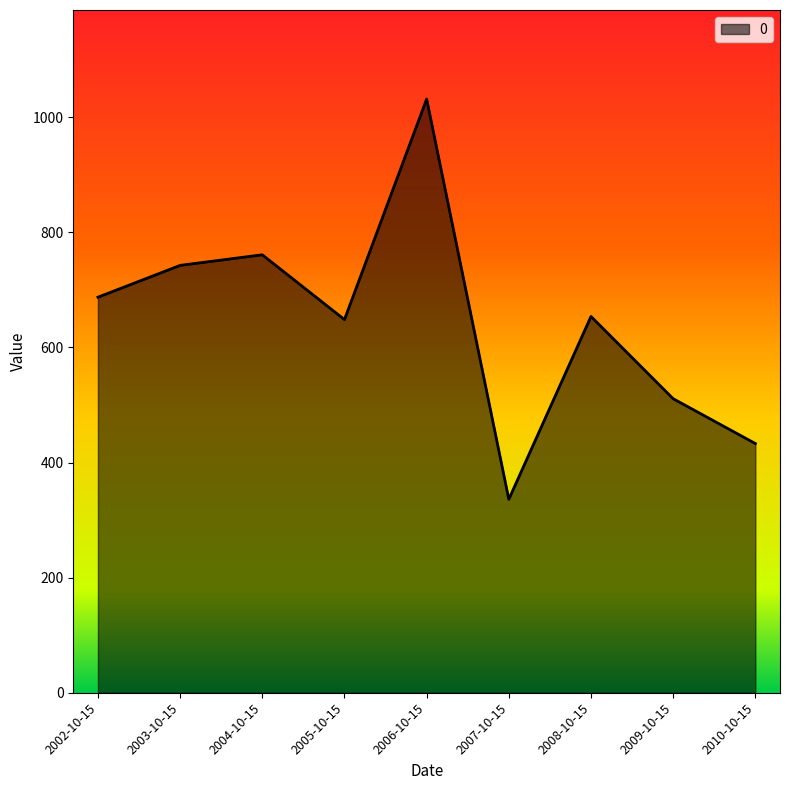

Does the chart have visible grid lines?

No